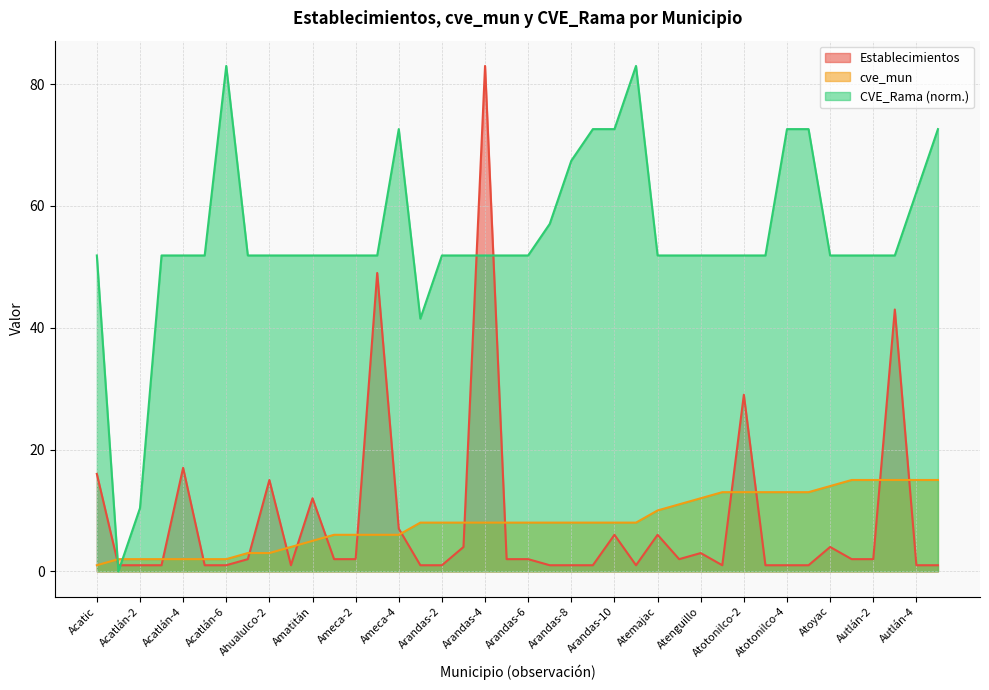

Reading right to left, list all the values displayed in this chart.

Establecimientos: 1.0	1.0	43.0	2.0	2.0	4.0	1.0	1.0	1.0	29.0	1.0	3.0	2.0	6.0	1.0	6.0	1.0	1.0	1.0	2.0	2.0	83.0	4.0	1.0	1.0	7.0	49.0	2.0	2.0	12.0	1.0	15.0	2.0	1.0	1.0	17.0	1.0	1.0	1.0	16.0
cve_mun: 15.0	15.0	15.0	15.0	15.0	14.0	13.0	13.0	13.0	13.0	13.0	12.0	11.0	10.0	8.0	8.0	8.0	8.0	8.0	8.0	8.0	8.0	8.0	8.0	8.0	6.0	6.0	6.0	6.0	5.0	4.0	3.0	3.0	2.0	2.0	2.0	2.0	2.0	2.0	1.0
CVE_Rama: 72.6	62.2	51.9	51.9	51.9	51.9	72.6	72.6	51.9	51.9	51.9	51.9	51.9	51.9	83.0	72.6	72.6	67.4	57.1	51.9	51.9	51.9	51.9	51.9	41.5	72.6	51.9	51.9	51.9	51.9	51.9	51.9	51.9	83.0	51.9	51.9	51.9	10.4	0.0	51.9